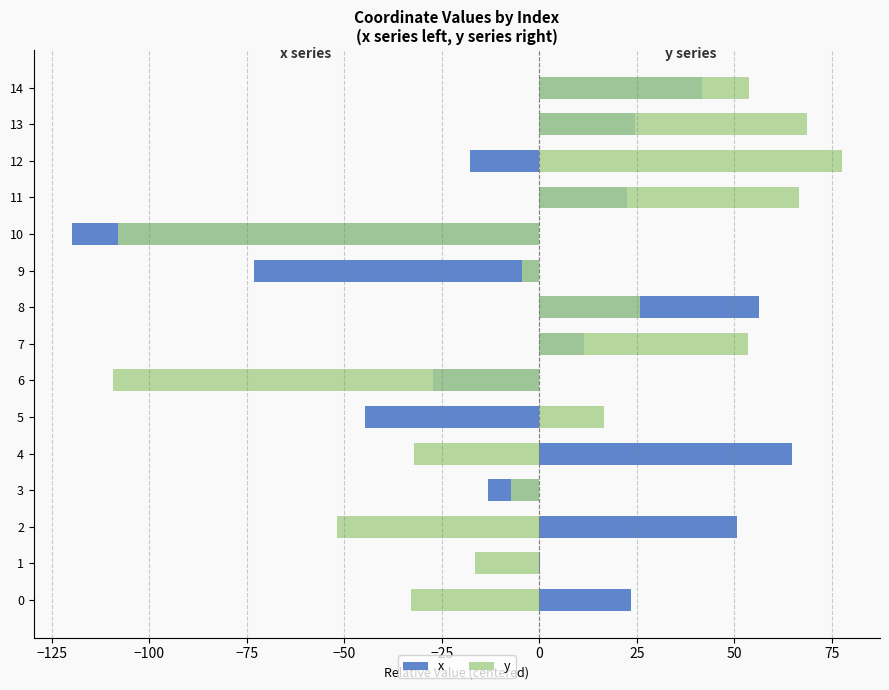

The value of y at 3 is -7.2. True or false?

True